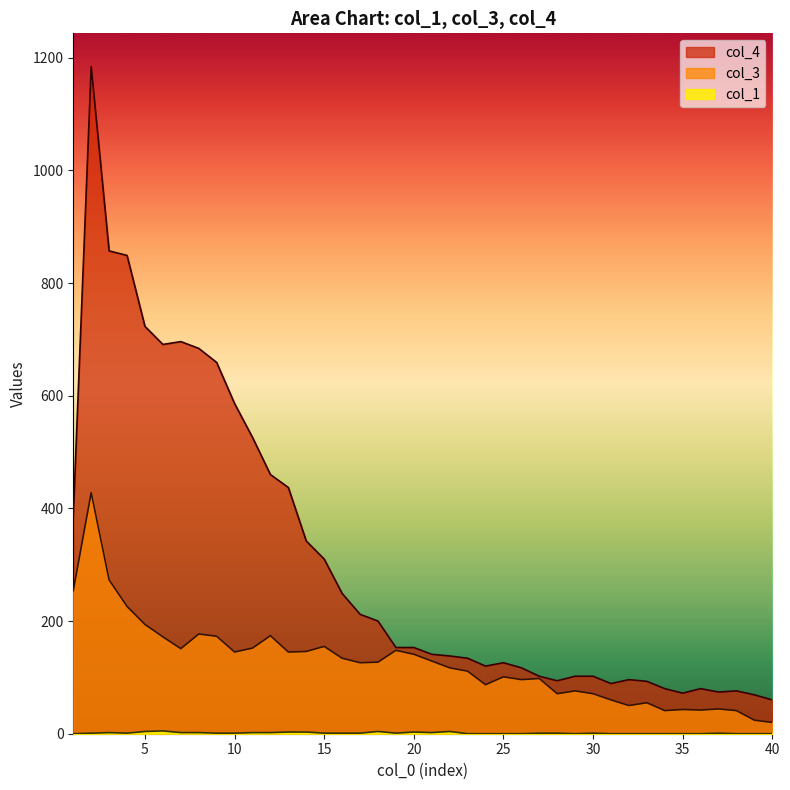

Reading left to right, extract all data points from this chart.

col_1: 1=0	2=1	3=2	4=1	5=4	6=5	7=2	8=2	9=1	10=1	11=2	12=2	13=3	14=3	15=1	16=1	17=1	18=4	19=1	20=3	21=2	22=4	23=0	24=0	25=0	26=0	27=1	28=1	29=0	30=1	31=0	32=0	33=0	34=0	35=0	36=0	37=1	38=0	39=0	40=0
col_3: 1=254	2=428	3=273	4=226	5=194	6=172	7=151	8=177	9=173	10=145	11=152	12=174	13=145	14=146	15=155	16=134	17=126	18=127	19=148	20=141	21=129	22=117	23=111	24=87	25=101	26=96	27=98	28=71	29=76	30=71	31=60	32=50	33=55	34=41	35=43	36=42	37=44	38=41	39=24	40=20
col_4: 1=386	2=1184	3=857	4=849	5=723	6=691	7=696	8=684	9=659	10=586	11=526	12=460	13=437	14=342	15=310	16=249	17=212	18=200	19=153	20=153	21=141	22=138	23=134	24=120	25=126	26=117	27=102	28=94	29=102	30=102	31=89	32=96	33=93	34=80	35=72	36=80	37=74	38=76	39=69	40=60